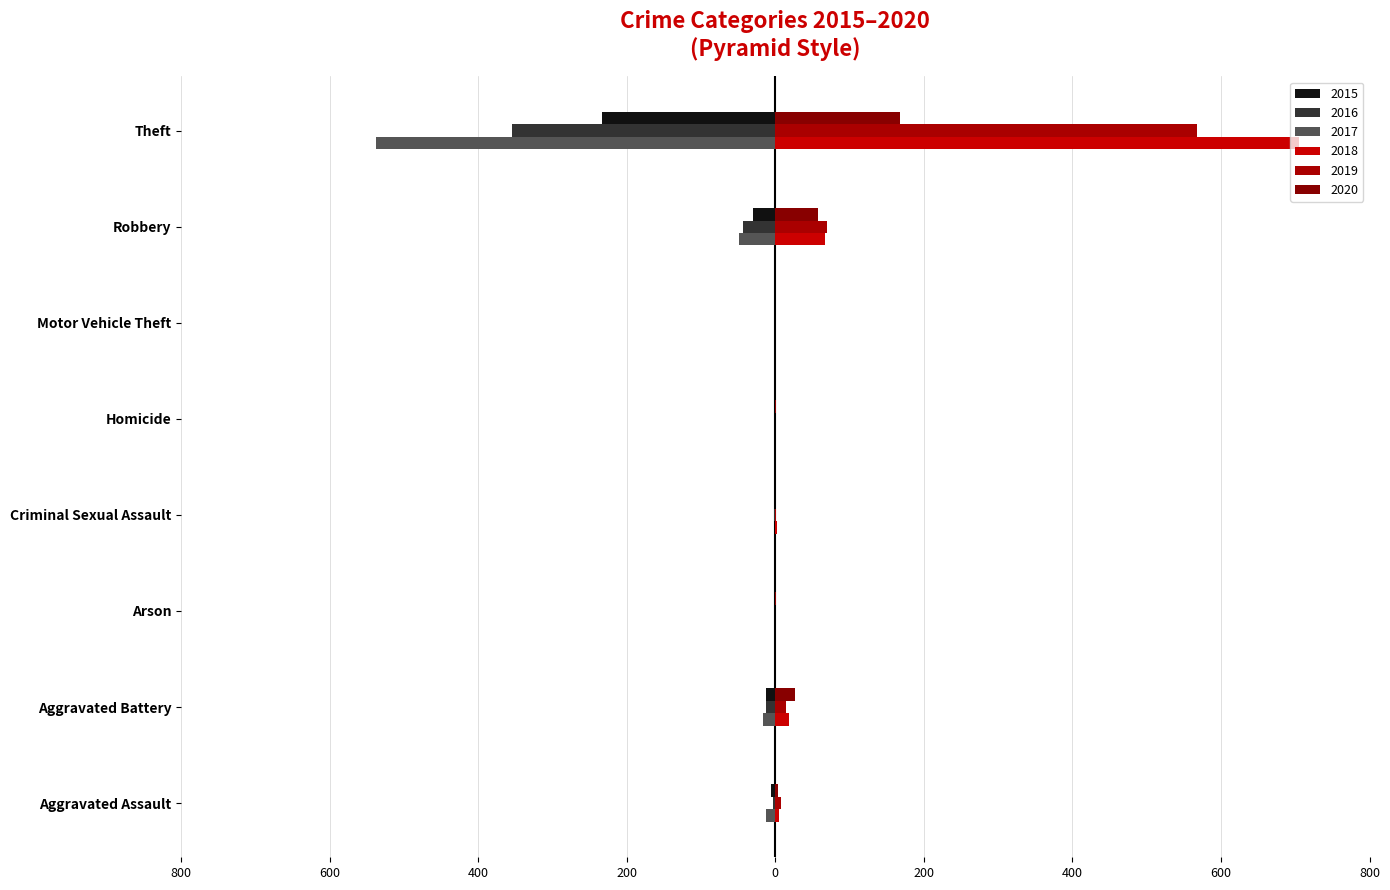

Is it true that 2019 equals 0 at Motor Vehicle Theft?

True